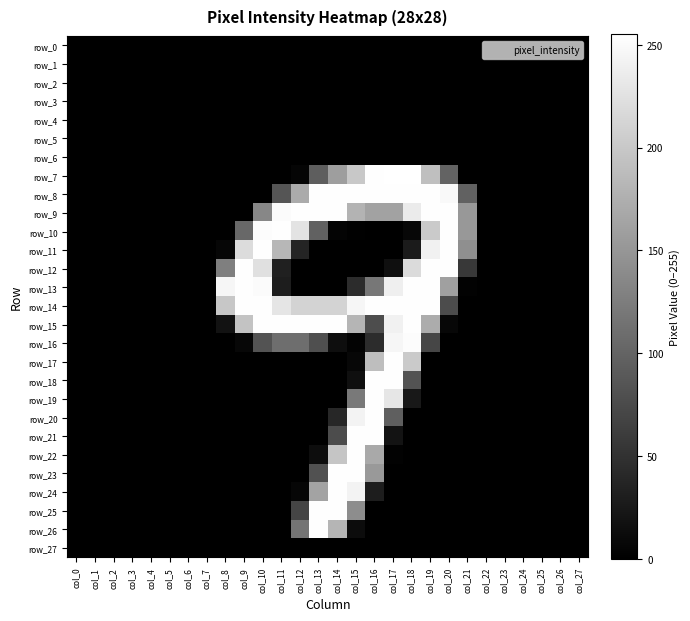

Reading left to right, transcribe all the data shown in this chart.

row_0: col_0=0	col_1=0	col_2=0	col_3=0	col_4=0	col_5=0	col_6=0	col_7=0	col_8=0	col_9=0	col_10=0	col_11=0	col_12=0	col_13=0	col_14=0	col_15=0	col_16=0	col_17=0	col_18=0	col_19=0	col_20=0	col_21=0	col_22=0	col_23=0	col_24=0	col_25=0	col_26=0	col_27=0
row_1: col_0=0	col_1=0	col_2=0	col_3=0	col_4=0	col_5=0	col_6=0	col_7=0	col_8=0	col_9=0	col_10=0	col_11=0	col_12=0	col_13=0	col_14=0	col_15=0	col_16=0	col_17=0	col_18=0	col_19=0	col_20=0	col_21=0	col_22=0	col_23=0	col_24=0	col_25=0	col_26=0	col_27=0
row_2: col_0=0	col_1=0	col_2=0	col_3=0	col_4=0	col_5=0	col_6=0	col_7=0	col_8=0	col_9=0	col_10=0	col_11=0	col_12=0	col_13=0	col_14=0	col_15=0	col_16=0	col_17=0	col_18=0	col_19=0	col_20=0	col_21=0	col_22=0	col_23=0	col_24=0	col_25=0	col_26=0	col_27=0
row_3: col_0=0	col_1=0	col_2=0	col_3=0	col_4=0	col_5=0	col_6=0	col_7=0	col_8=0	col_9=0	col_10=0	col_11=0	col_12=0	col_13=0	col_14=0	col_15=0	col_16=0	col_17=0	col_18=0	col_19=0	col_20=0	col_21=0	col_22=0	col_23=0	col_24=0	col_25=0	col_26=0	col_27=0
row_4: col_0=0	col_1=0	col_2=0	col_3=0	col_4=0	col_5=0	col_6=0	col_7=0	col_8=0	col_9=0	col_10=0	col_11=0	col_12=0	col_13=0	col_14=0	col_15=0	col_16=0	col_17=0	col_18=0	col_19=0	col_20=0	col_21=0	col_22=0	col_23=0	col_24=0	col_25=0	col_26=0	col_27=0
row_5: col_0=0	col_1=0	col_2=0	col_3=0	col_4=0	col_5=0	col_6=0	col_7=0	col_8=0	col_9=0	col_10=0	col_11=0	col_12=0	col_13=0	col_14=0	col_15=0	col_16=0	col_17=0	col_18=0	col_19=0	col_20=0	col_21=0	col_22=0	col_23=0	col_24=0	col_25=0	col_26=0	col_27=0
row_6: col_0=0	col_1=0	col_2=0	col_3=0	col_4=0	col_5=0	col_6=0	col_7=0	col_8=0	col_9=0	col_10=0	col_11=0	col_12=0	col_13=0	col_14=0	col_15=0	col_16=0	col_17=0	col_18=0	col_19=0	col_20=0	col_21=0	col_22=0	col_23=0	col_24=0	col_25=0	col_26=0	col_27=0
row_7: col_0=0	col_1=0	col_2=0	col_3=0	col_4=0	col_5=0	col_6=0	col_7=0	col_8=0	col_9=0	col_10=0	col_11=0	col_12=5	col_13=94	col_14=158	col_15=200	col_16=254	col_17=255	col_18=255	col_19=191	col_20=99	col_21=0	col_22=0	col_23=0	col_24=0	col_25=0	col_26=0	col_27=0
row_8: col_0=0	col_1=0	col_2=0	col_3=0	col_4=0	col_5=0	col_6=0	col_7=0	col_8=0	col_9=0	col_10=0	col_11=85	col_12=171	col_13=254	col_14=254	col_15=254	col_16=254	col_17=254	col_18=254	col_19=254	col_20=249	col_21=97	col_22=0	col_23=0	col_24=0	col_25=0	col_26=0	col_27=0
row_9: col_0=0	col_1=0	col_2=0	col_3=0	col_4=0	col_5=0	col_6=0	col_7=0	col_8=0	col_9=0	col_10=135	col_11=251	col_12=254	col_13=254	col_14=254	col_15=179	col_16=162	col_17=162	col_18=235	col_19=254	col_20=254	col_21=152	col_22=0	col_23=0	col_24=0	col_25=0	col_26=0	col_27=0
row_10: col_0=0	col_1=0	col_2=0	col_3=0	col_4=0	col_5=0	col_6=0	col_7=0	col_8=0	col_9=104	col_10=252	col_11=254	col_12=227	col_13=98	col_14=4	col_15=1	col_16=0	col_17=0	col_18=7	col_19=202	col_20=254	col_21=152	col_22=0	col_23=0	col_24=0	col_25=0	col_26=0	col_27=0
row_11: col_0=0	col_1=0	col_2=0	col_3=0	col_4=0	col_5=0	col_6=0	col_7=0	col_8=6	col_9=220	col_10=254	col_11=183	col_12=37	col_13=0	col_14=0	col_15=0	col_16=0	col_17=0	col_18=27	col_19=241	col_20=254	col_21=143	col_22=0	col_23=0	col_24=0	col_25=0	col_26=0	col_27=0
row_12: col_0=0	col_1=0	col_2=0	col_3=0	col_4=0	col_5=0	col_6=0	col_7=0	col_8=127	col_9=254	col_10=224	col_11=33	col_12=0	col_13=0	col_14=0	col_15=0	col_16=0	col_17=15	col_18=219	col_19=254	col_20=254	col_21=57	col_22=0	col_23=0	col_24=0	col_25=0	col_26=0	col_27=0
row_13: col_0=0	col_1=0	col_2=0	col_3=0	col_4=0	col_5=0	col_6=0	col_7=0	col_8=246	col_9=254	col_10=251	col_11=29	col_12=0	col_13=0	col_14=0	col_15=44	col_16=119	col_17=239	col_18=254	col_19=254	col_20=160	col_21=2	col_22=0	col_23=0	col_24=0	col_25=0	col_26=0	col_27=0
row_14: col_0=0	col_1=0	col_2=0	col_3=0	col_4=0	col_5=0	col_6=0	col_7=0	col_8=199	col_9=254	col_10=254	col_11=229	col_12=211	col_13=211	col_14=211	col_15=246	col_16=254	col_17=254	col_18=254	col_19=254	col_20=76	col_21=0	col_22=0	col_23=0	col_24=0	col_25=0	col_26=0	col_27=0
row_15: col_0=0	col_1=0	col_2=0	col_3=0	col_4=0	col_5=0	col_6=0	col_7=0	col_8=18	col_9=196	col_10=254	col_11=254	col_12=254	col_13=254	col_14=254	col_15=181	col_16=77	col_17=241	col_18=254	col_19=172	col_20=7	col_21=0	col_22=0	col_23=0	col_24=0	col_25=0	col_26=0	col_27=0
row_16: col_0=0	col_1=0	col_2=0	col_3=0	col_4=0	col_5=0	col_6=0	col_7=0	col_8=0	col_9=7	col_10=83	col_11=110	col_12=110	col_13=79	col_14=14	col_15=3	col_16=44	col_17=246	col_18=252	col_19=70	col_20=0	col_21=0	col_22=0	col_23=0	col_24=0	col_25=0	col_26=0	col_27=0
row_17: col_0=0	col_1=0	col_2=0	col_3=0	col_4=0	col_5=0	col_6=0	col_7=0	col_8=0	col_9=0	col_10=0	col_11=0	col_12=0	col_13=0	col_14=0	col_15=7	col_16=190	col_17=254	col_18=202	col_19=0	col_20=0	col_21=0	col_22=0	col_23=0	col_24=0	col_25=0	col_26=0	col_27=0
row_18: col_0=0	col_1=0	col_2=0	col_3=0	col_4=0	col_5=0	col_6=0	col_7=0	col_8=0	col_9=0	col_10=0	col_11=0	col_12=0	col_13=0	col_14=0	col_15=15	col_16=254	col_17=254	col_18=83	col_19=0	col_20=0	col_21=0	col_22=0	col_23=0	col_24=0	col_25=0	col_26=0	col_27=0
row_19: col_0=0	col_1=0	col_2=0	col_3=0	col_4=0	col_5=0	col_6=0	col_7=0	col_8=0	col_9=0	col_10=0	col_11=0	col_12=0	col_13=0	col_14=0	col_15=121	col_16=254	col_17=230	col_18=24	col_19=0	col_20=0	col_21=0	col_22=0	col_23=0	col_24=0	col_25=0	col_26=0	col_27=0
row_20: col_0=0	col_1=0	col_2=0	col_3=0	col_4=0	col_5=0	col_6=0	col_7=0	col_8=0	col_9=0	col_10=0	col_11=0	col_12=0	col_13=0	col_14=39	col_15=244	col_16=254	col_17=95	col_18=0	col_19=0	col_20=0	col_21=0	col_22=0	col_23=0	col_24=0	col_25=0	col_26=0	col_27=0
row_21: col_0=0	col_1=0	col_2=0	col_3=0	col_4=0	col_5=0	col_6=0	col_7=0	col_8=0	col_9=0	col_10=0	col_11=0	col_12=0	col_13=0	col_14=76	col_15=254	col_16=254	col_17=19	col_18=0	col_19=0	col_20=0	col_21=0	col_22=0	col_23=0	col_24=0	col_25=0	col_26=0	col_27=0
row_22: col_0=0	col_1=0	col_2=0	col_3=0	col_4=0	col_5=0	col_6=0	col_7=0	col_8=0	col_9=0	col_10=0	col_11=0	col_12=0	col_13=13	col_14=197	col_15=254	col_16=169	col_17=2	col_18=0	col_19=0	col_20=0	col_21=0	col_22=0	col_23=0	col_24=0	col_25=0	col_26=0	col_27=0
row_23: col_0=0	col_1=0	col_2=0	col_3=0	col_4=0	col_5=0	col_6=0	col_7=0	col_8=0	col_9=0	col_10=0	col_11=0	col_12=0	col_13=82	col_14=254	col_15=254	col_16=153	col_17=0	col_18=0	col_19=0	col_20=0	col_21=0	col_22=0	col_23=0	col_24=0	col_25=0	col_26=0	col_27=0
row_24: col_0=0	col_1=0	col_2=0	col_3=0	col_4=0	col_5=0	col_6=0	col_7=0	col_8=0	col_9=0	col_10=0	col_11=0	col_12=6	col_13=163	col_14=254	col_15=244	col_16=29	col_17=0	col_18=0	col_19=0	col_20=0	col_21=0	col_22=0	col_23=0	col_24=0	col_25=0	col_26=0	col_27=0
row_25: col_0=0	col_1=0	col_2=0	col_3=0	col_4=0	col_5=0	col_6=0	col_7=0	col_8=0	col_9=0	col_10=0	col_11=0	col_12=69	col_13=254	col_14=254	col_15=141	col_16=0	col_17=0	col_18=0	col_19=0	col_20=0	col_21=0	col_22=0	col_23=0	col_24=0	col_25=0	col_26=0	col_27=0
row_26: col_0=0	col_1=0	col_2=0	col_3=0	col_4=0	col_5=0	col_6=0	col_7=0	col_8=0	col_9=0	col_10=0	col_11=0	col_12=116	col_13=254	col_14=181	col_15=12	col_16=0	col_17=0	col_18=0	col_19=0	col_20=0	col_21=0	col_22=0	col_23=0	col_24=0	col_25=0	col_26=0	col_27=0
row_27: col_0=0	col_1=0	col_2=0	col_3=0	col_4=0	col_5=0	col_6=0	col_7=0	col_8=0	col_9=0	col_10=0	col_11=0	col_12=0	col_13=0	col_14=0	col_15=0	col_16=0	col_17=0	col_18=0	col_19=0	col_20=0	col_21=0	col_22=0	col_23=0	col_24=0	col_25=0	col_26=0	col_27=0